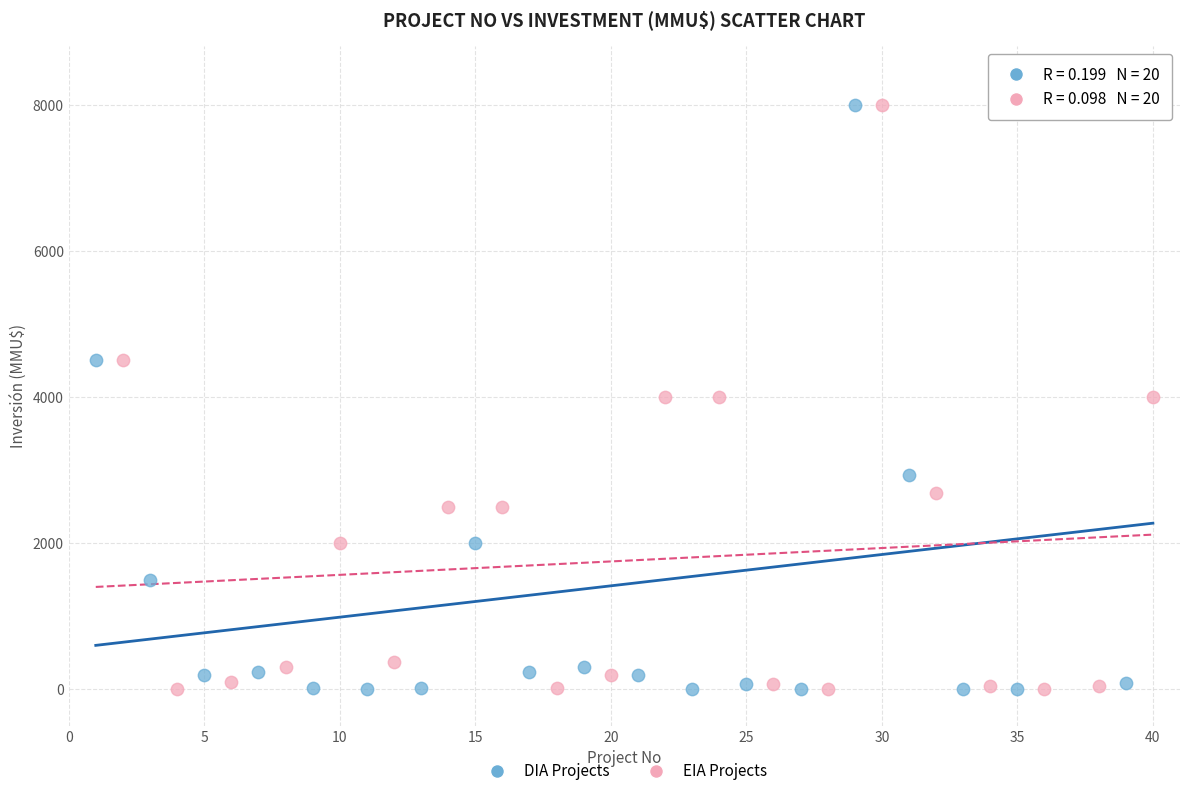

What are all the series names shown in the legend?

DIA Projects, EIA Projects